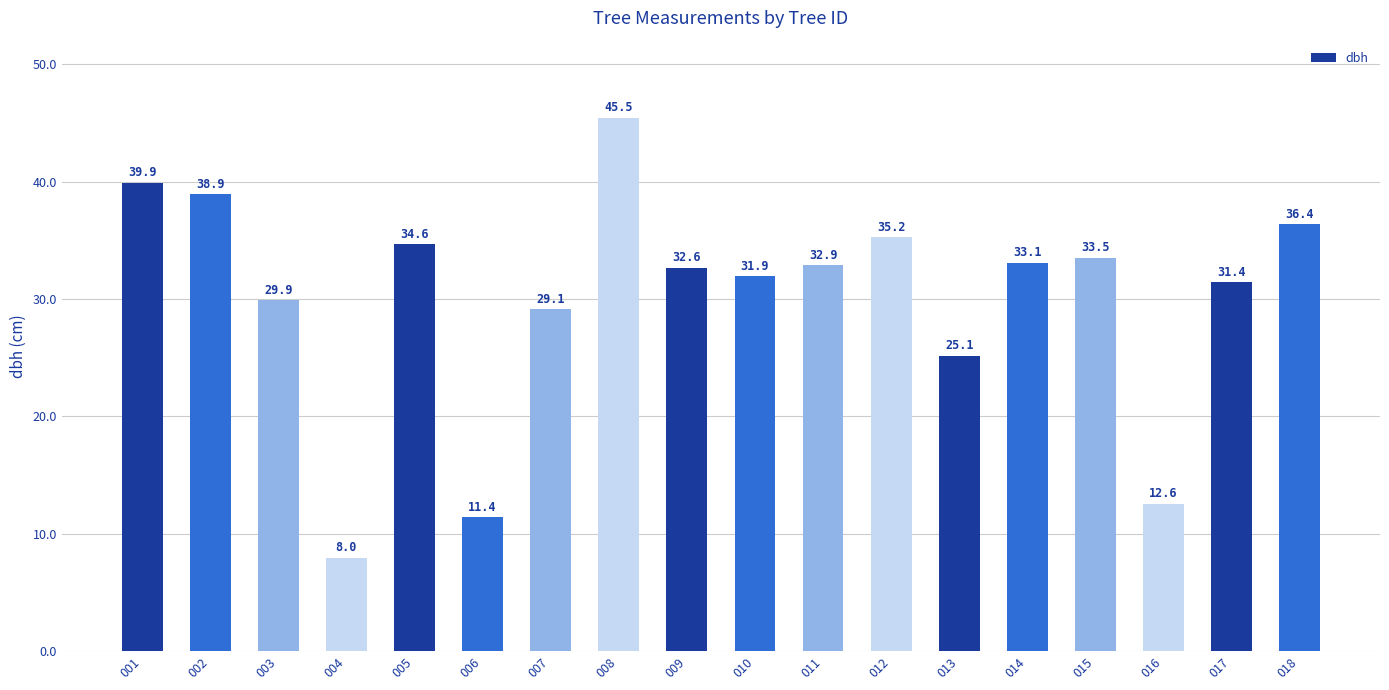

Which label corresponds to the largest value in the chart?

008